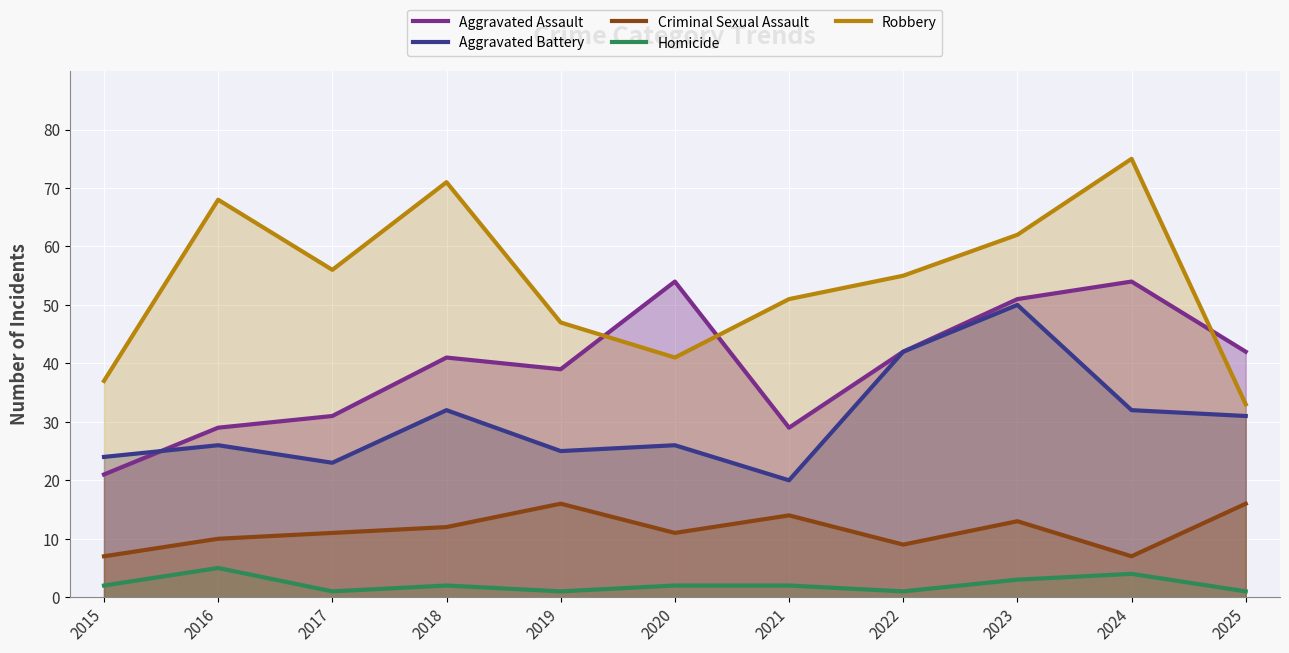

Where is Aggravated Battery nearest to the value 35?

2018